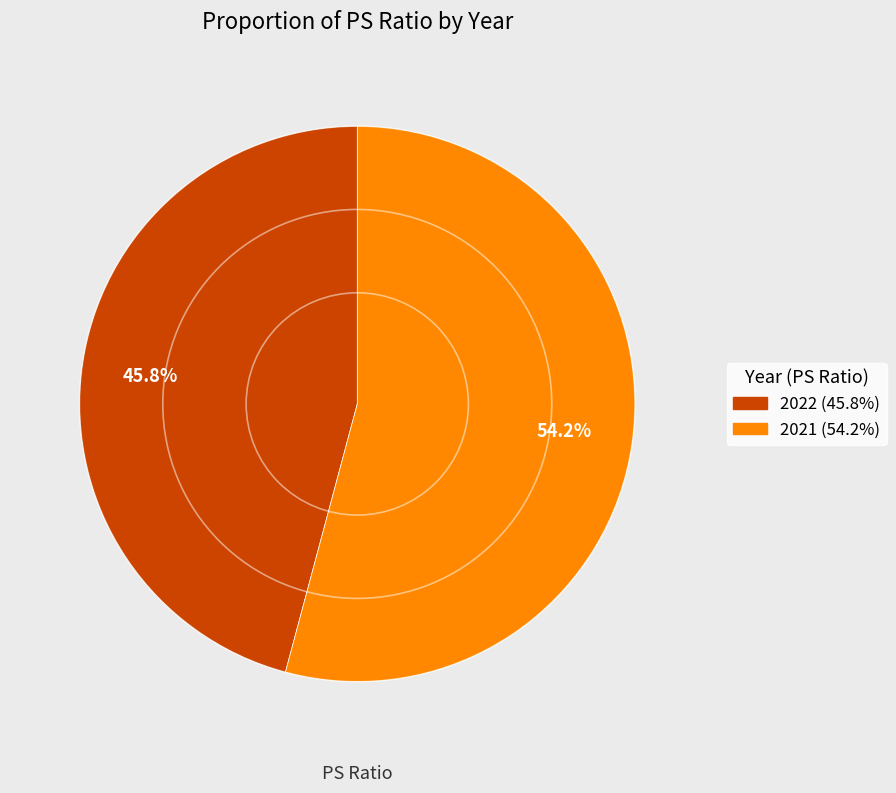

Which category has the biggest portion of the pie?

2021